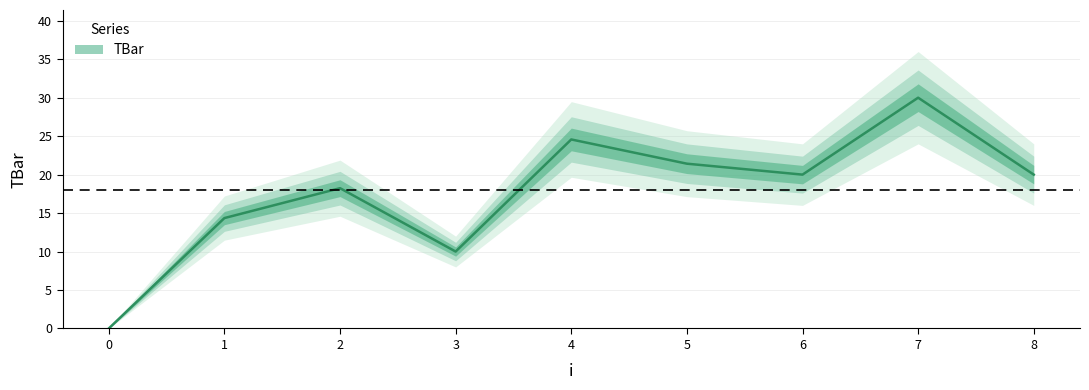

Reading right to left, what are all the values shown in this chart?

20.0	30.0	20.0	21.4	24.6	10.0	18.2	14.4	0.0